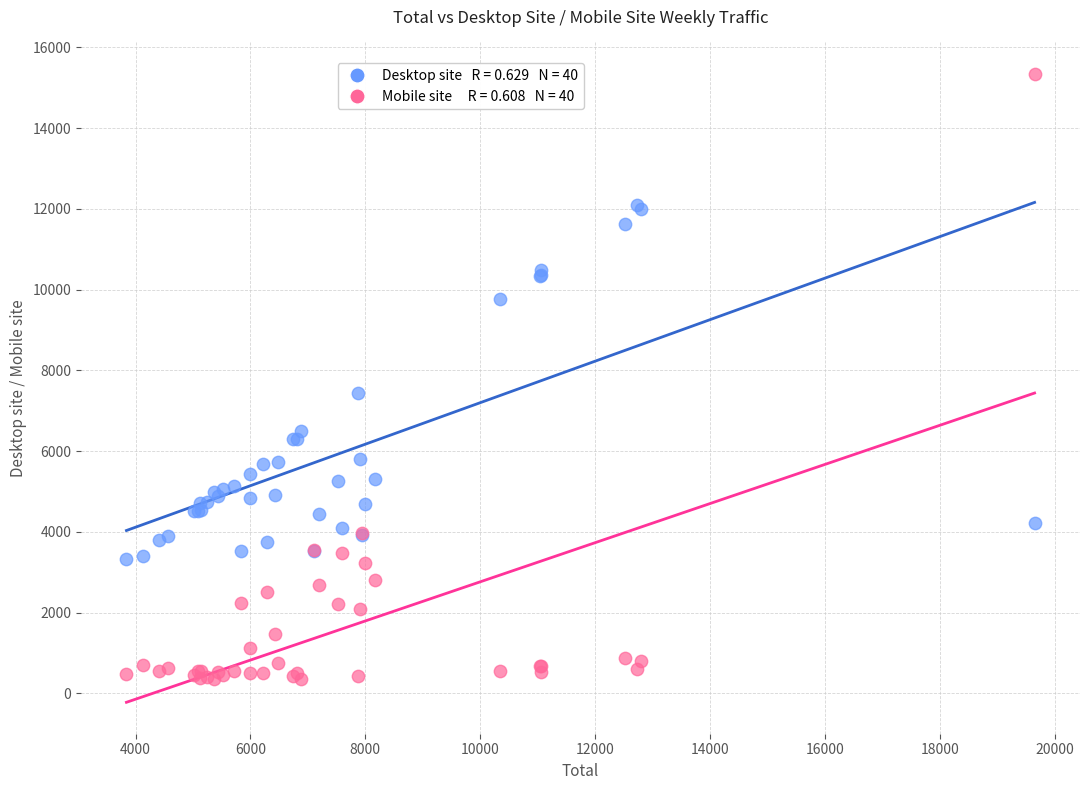

Across all series, what Y value is closest to 7843?

7428